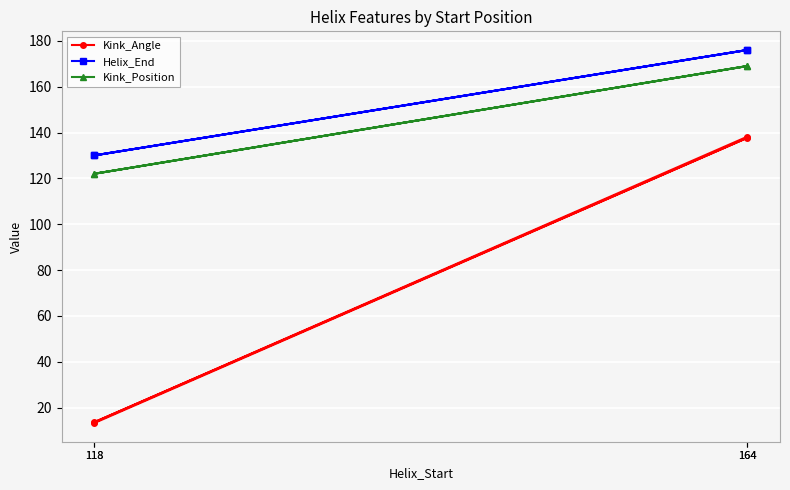

True or false: Helix_End and Kink_Angle intersect in this chart.

False